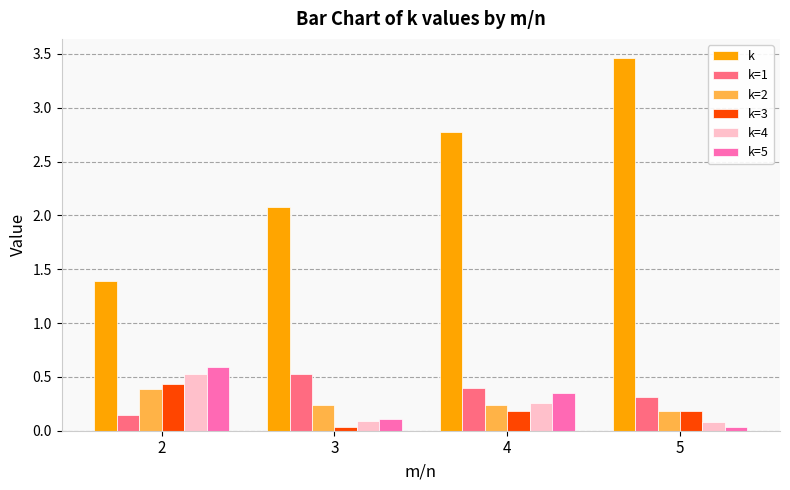

Which series has the widest spread of values?

k